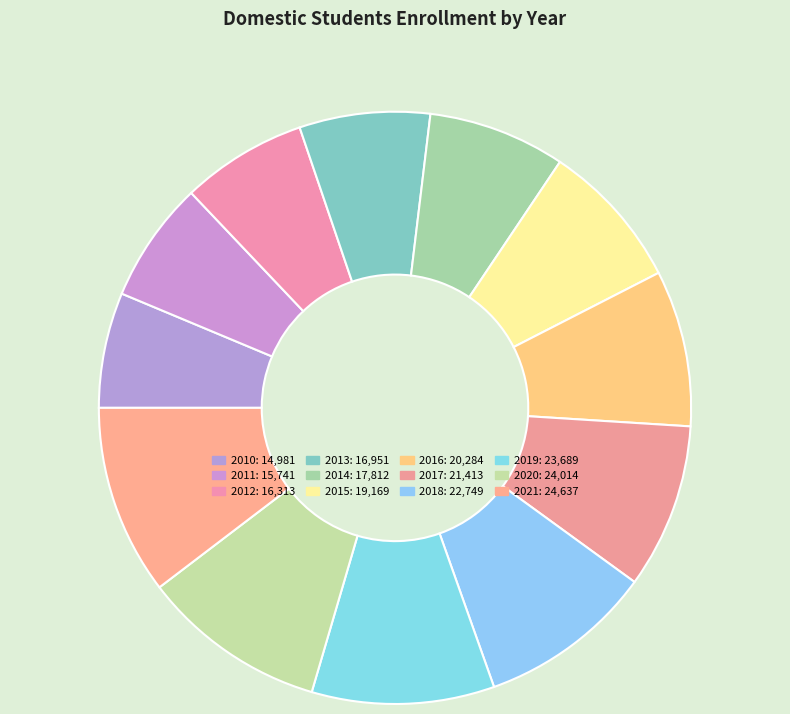

True or false: 2018 accounts for 18% of the total.

False